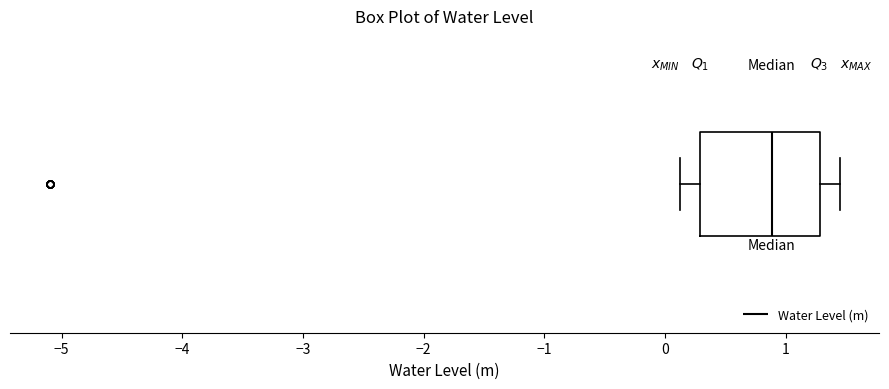

Where is the right edge of the box on the x-axis? The values are not printed on the chart, so give them approximately, as read against the axis.

1.3